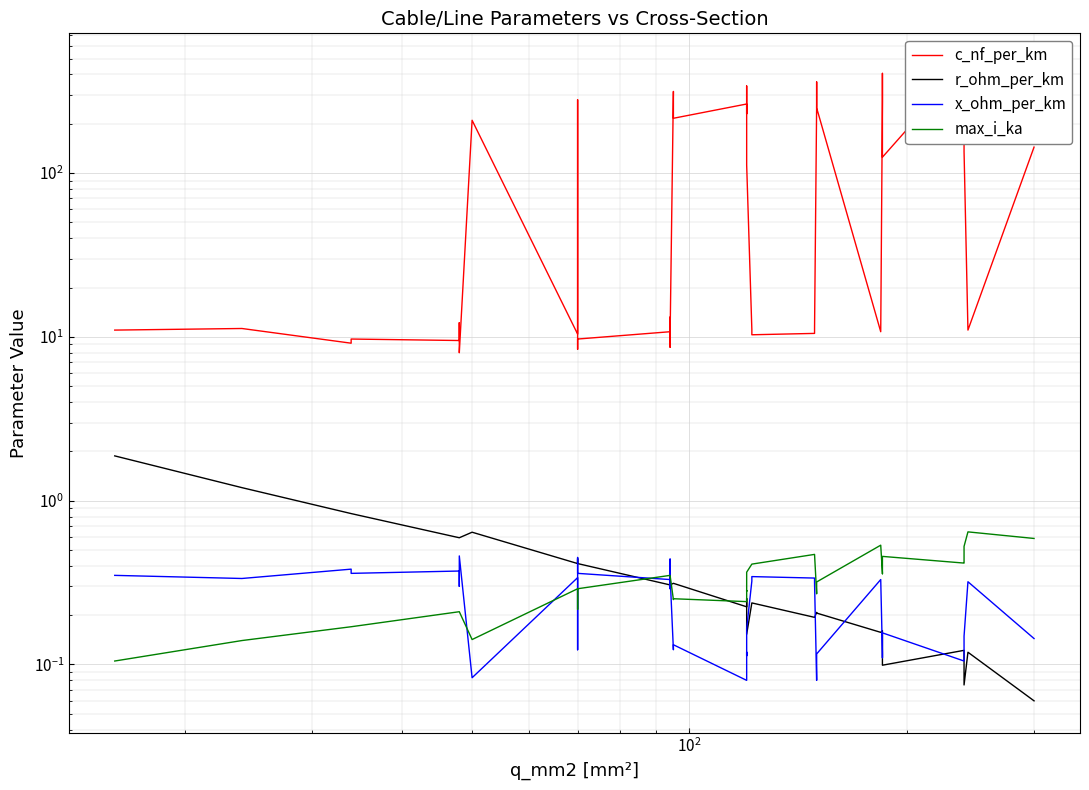

Is the value of c_nf_per_km at 20 greater than the value of r_ohm_per_km at 29?

Yes